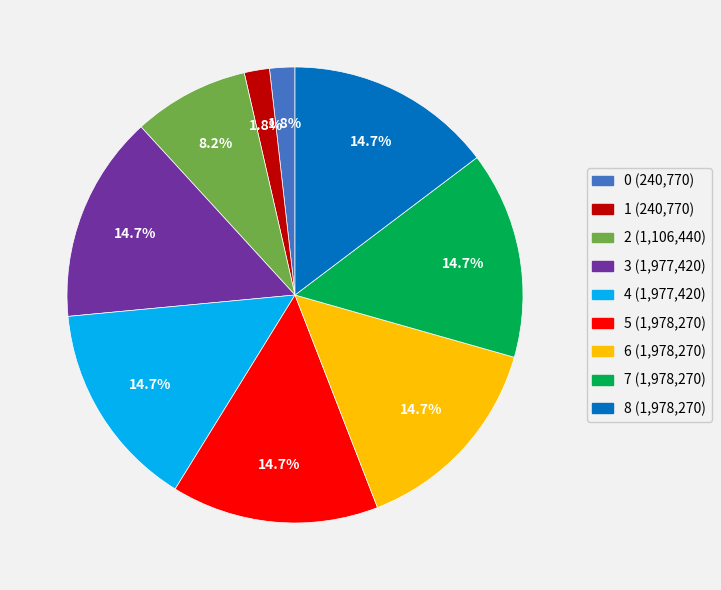

To the nearest percent, what portion does 1 represent?

2%